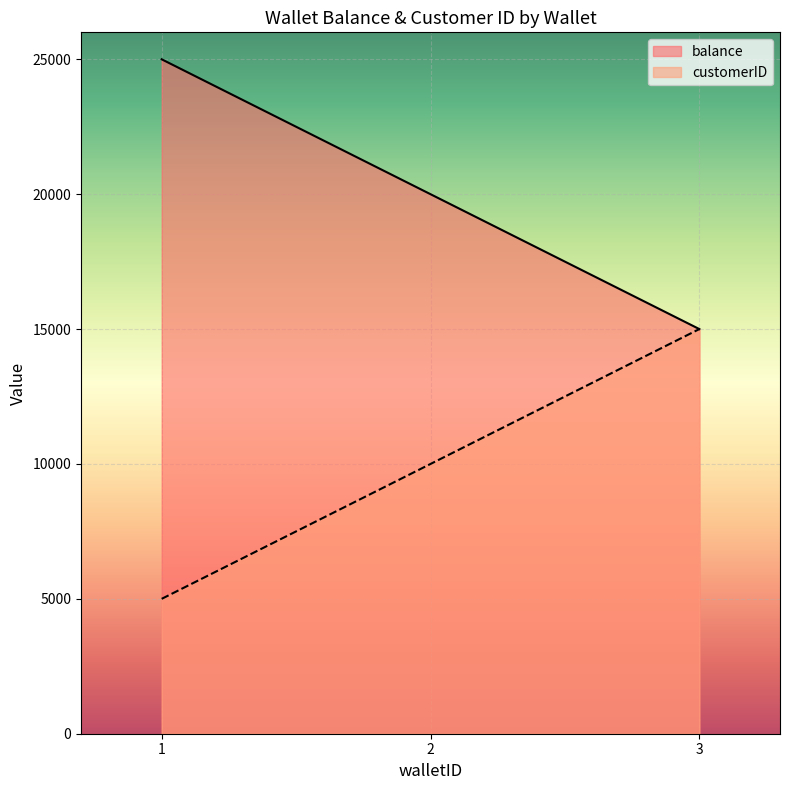

Is the value of balance at 3 greater than the value of customerID at 2?

Yes